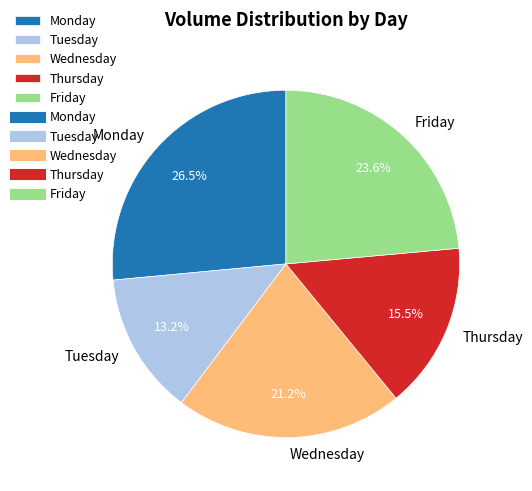

Rank the categories by value from lowest to highest.

Tuesday, Thursday, Wednesday, Friday, Monday